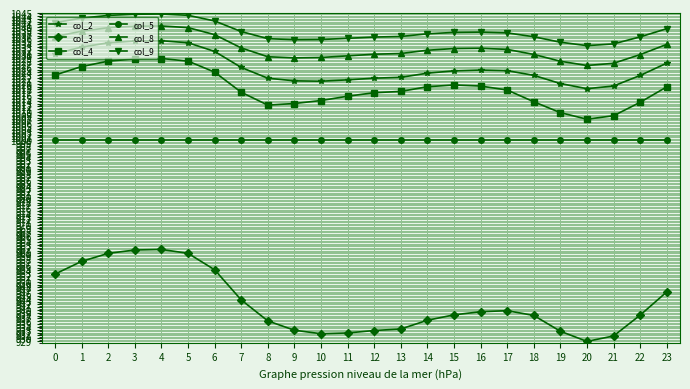

What is the value of the col_3 point at the 12th from the left?

931.9